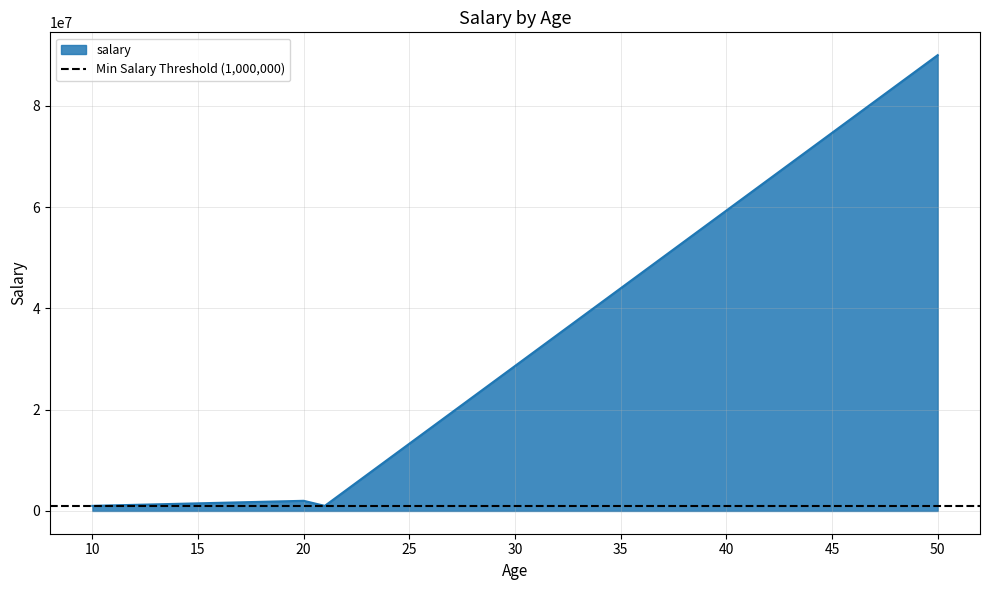

At which label is the value closest to 45500000?

20